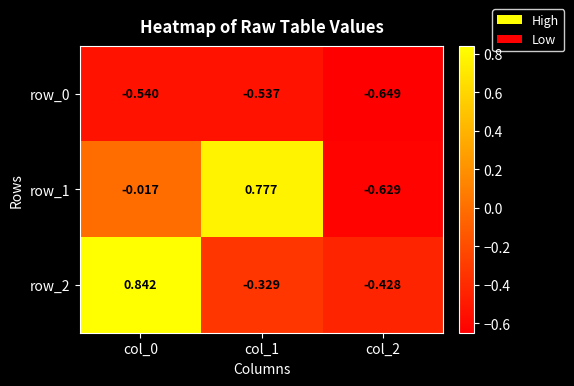

Is the value of row_0 at col_2 greater than the value of row_2 at col_1?

No